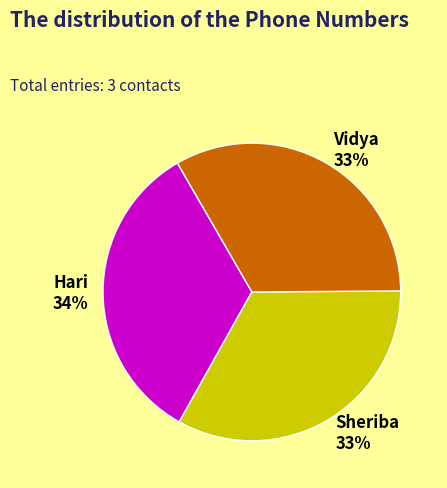

Count the number of slices in the pie.

3